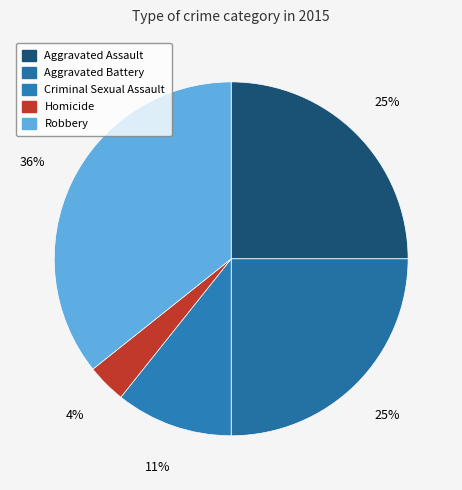

Rank the categories by value from lowest to highest.

Homicide, Criminal Sexual Assault, Aggravated Assault, Aggravated Battery, Robbery